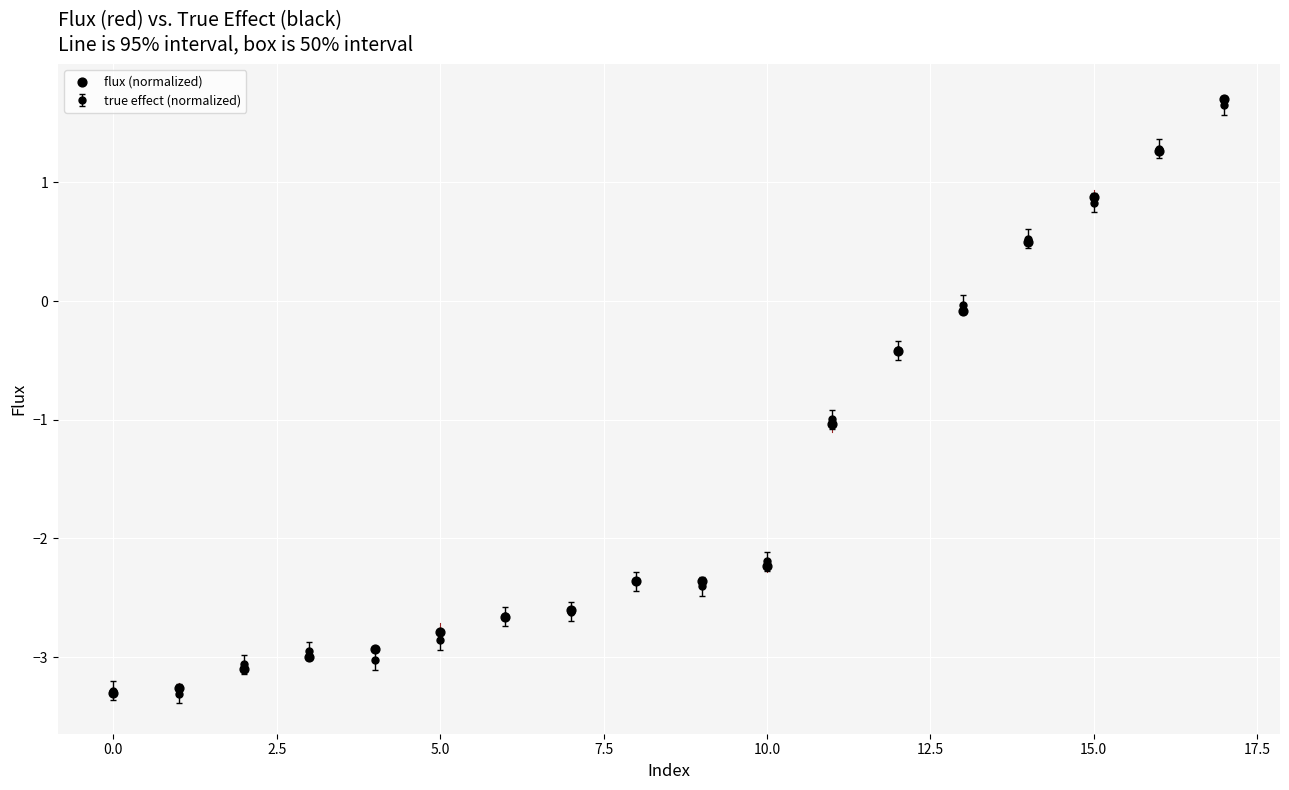

True or false: true effect (normalized) has a value of 0.5 at 15.0.

False